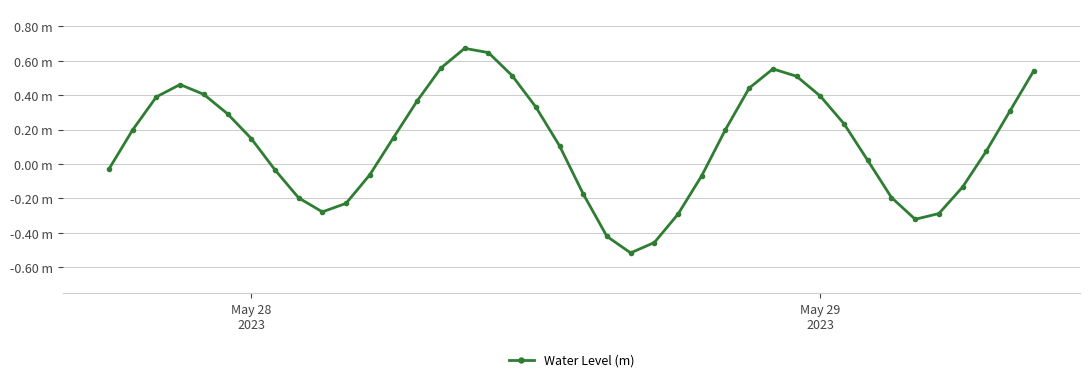

Does the chart have visible grid lines?

Yes